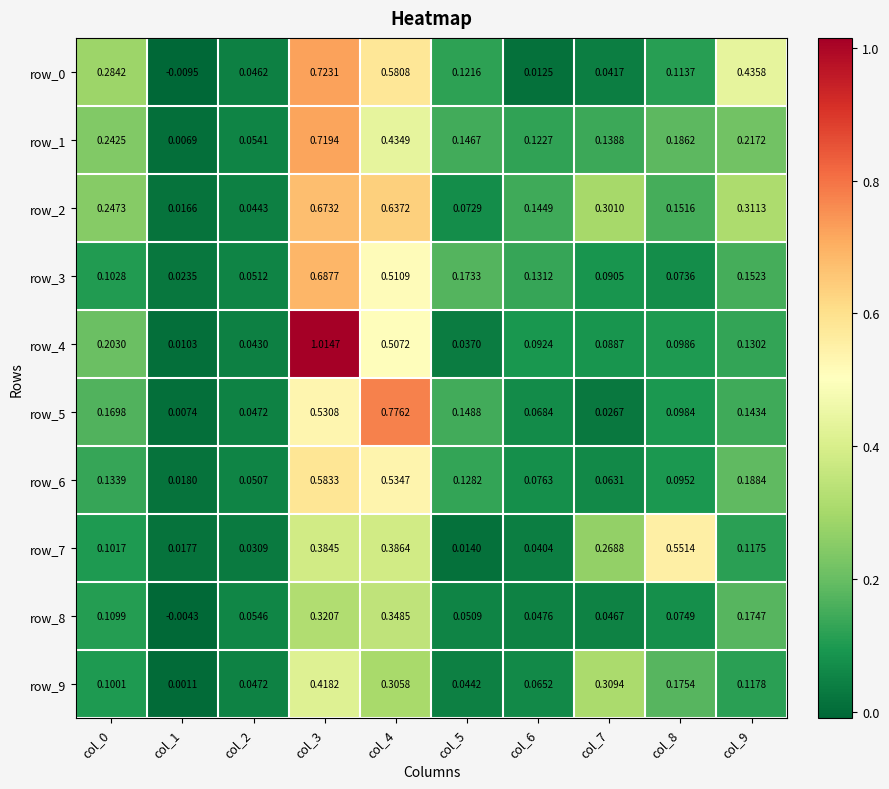

Is the value of row_4 at col_1 greater than the value of row_9 at col_6?

No